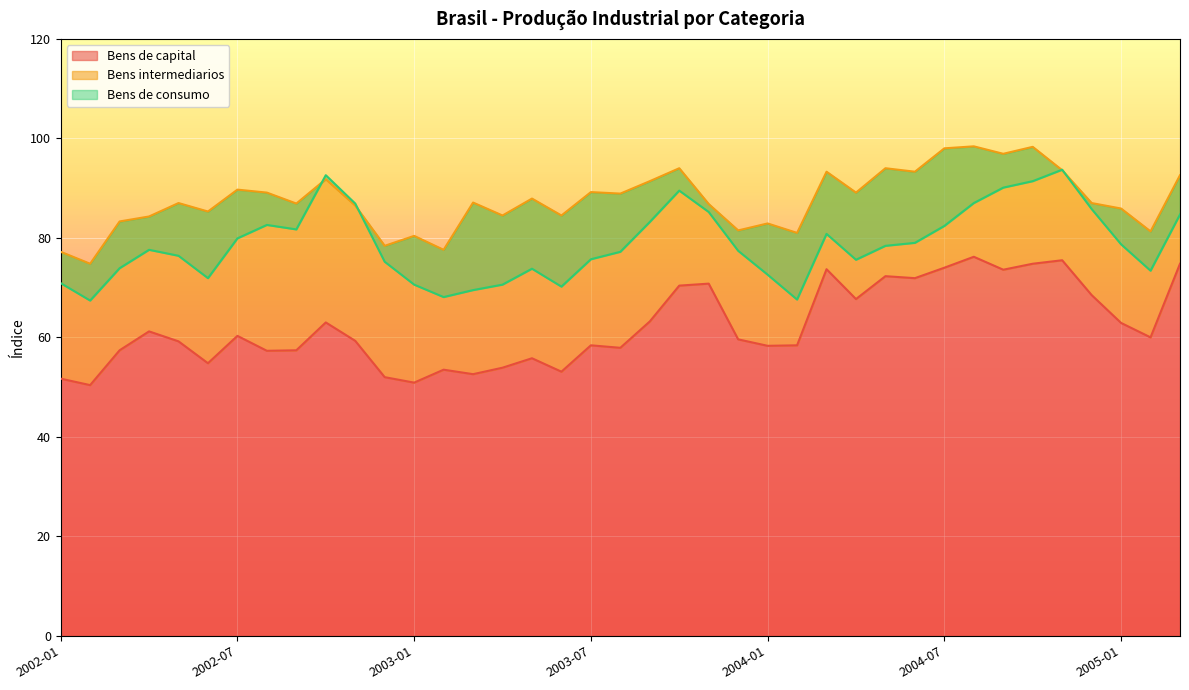

At which category does Bens intermediarios reach its first local peak?

2002-05